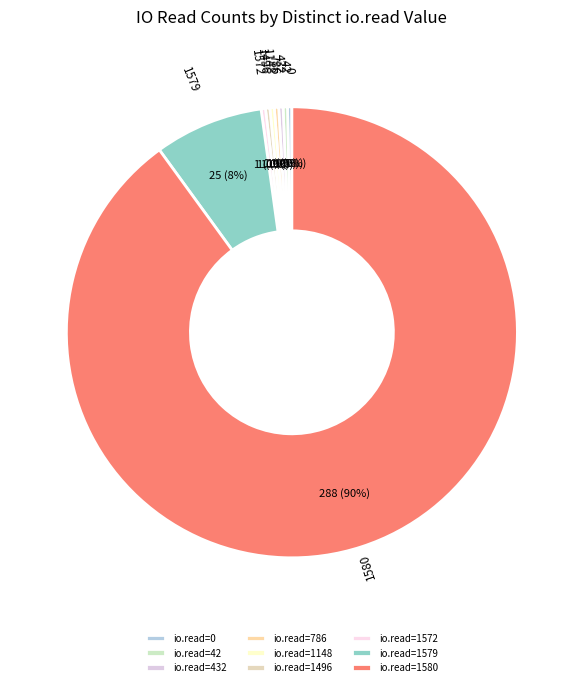

The io.read=432 slice represents 1% of the pie. True or false?

False